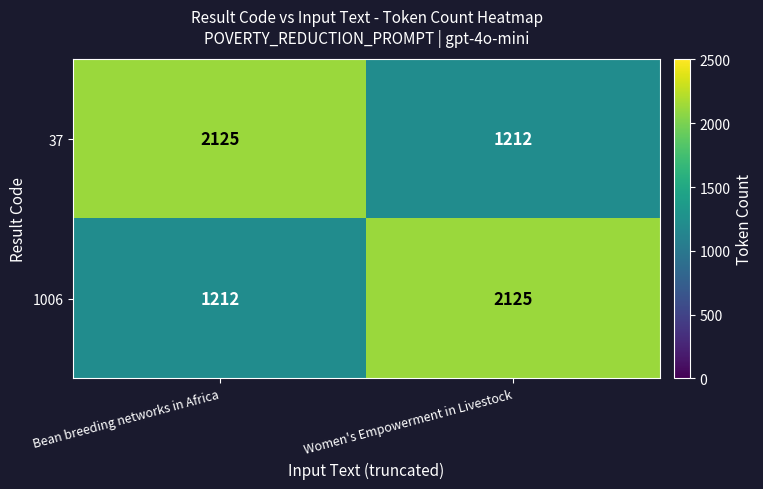

Is the value of 1006 at Bean breeding networks in Africa greater than the value of 37 at Bean breeding networks in Africa?

No